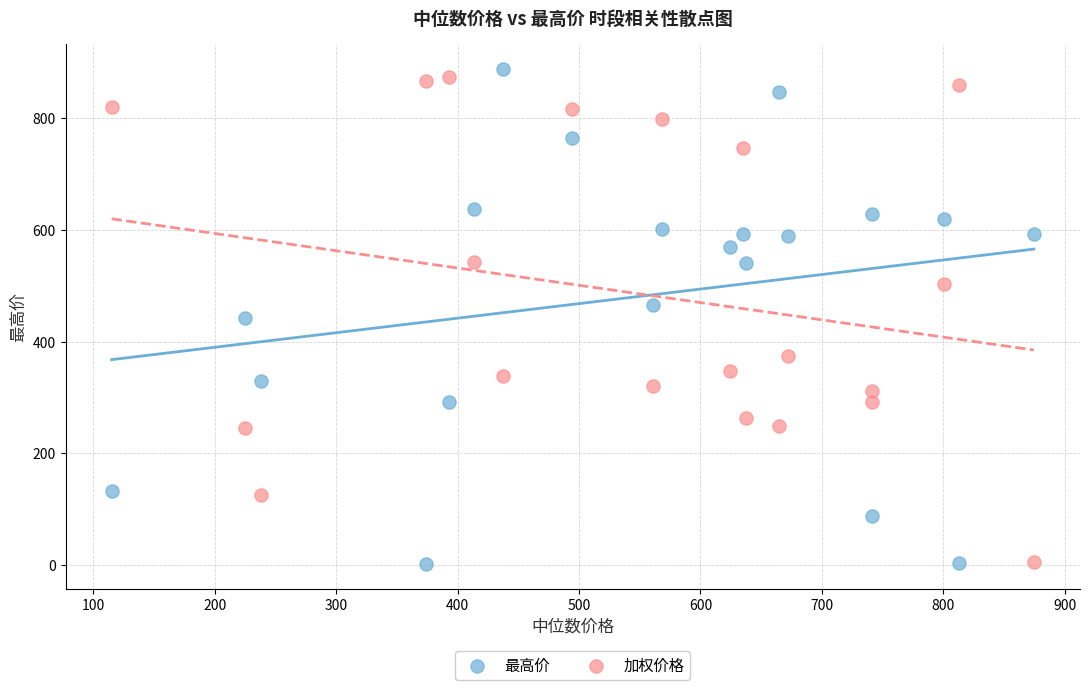

Across all data points, what is the range of X values (max minus min)?

759.4